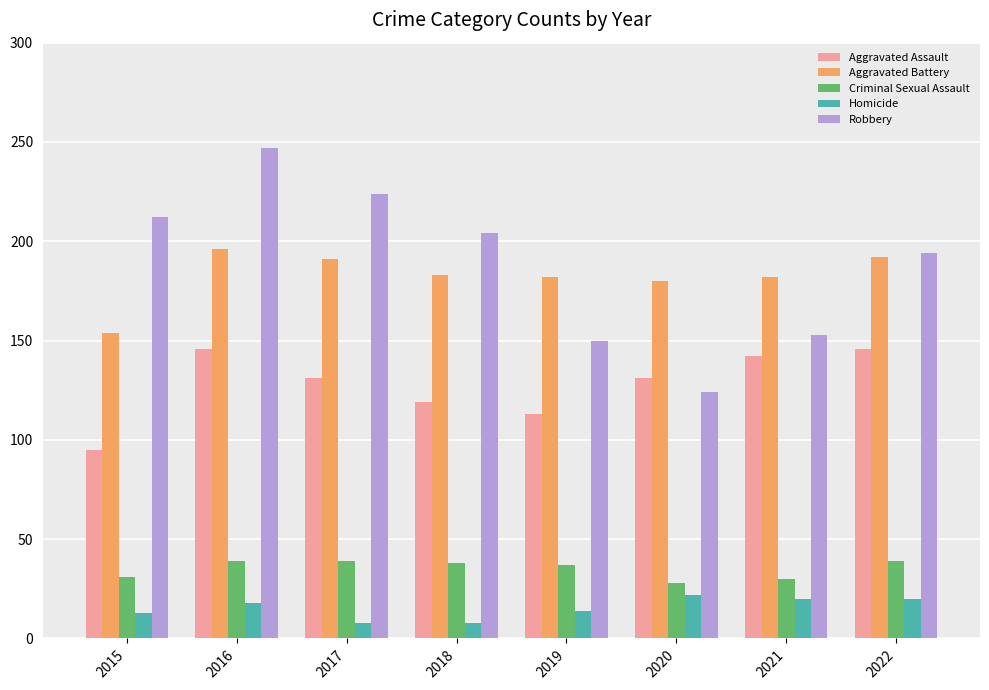

What is the approximate value of Homicide at 2016?

18